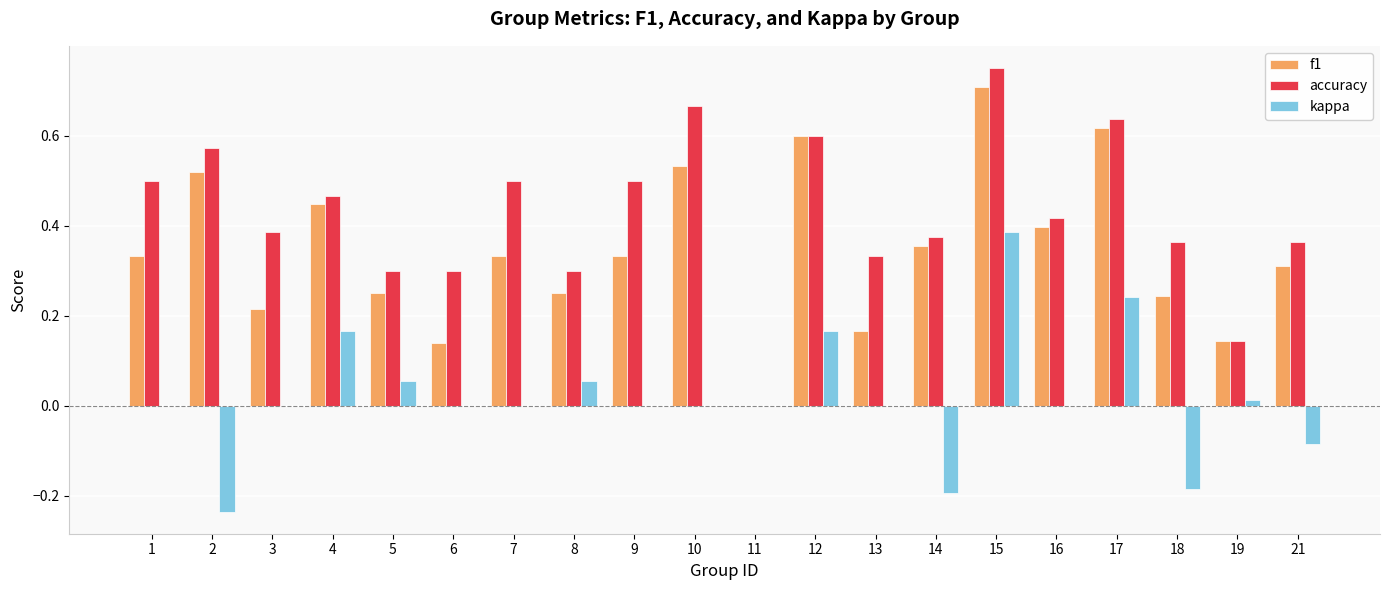

Which category has the highest value in the f1 series?

15